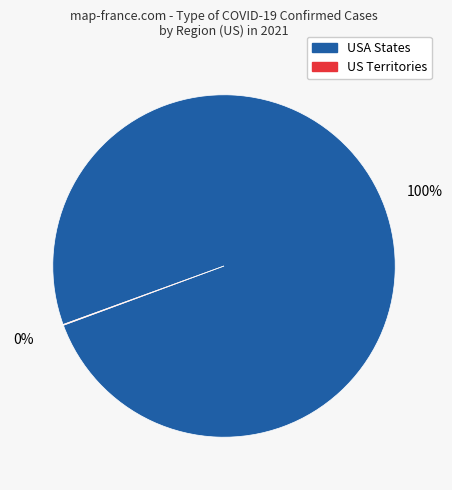

Does any single category account for the majority?

Yes